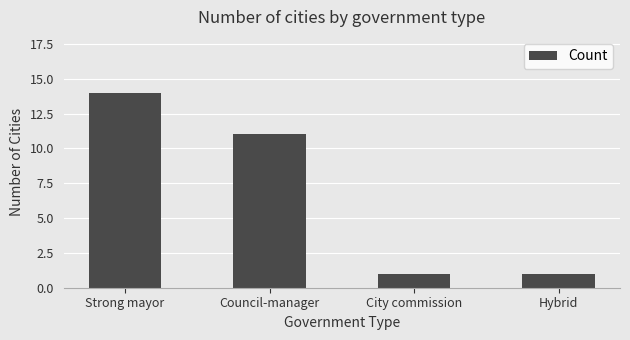

What is the ratio of the value at Strong mayor to the value at Council-manager?

1.3